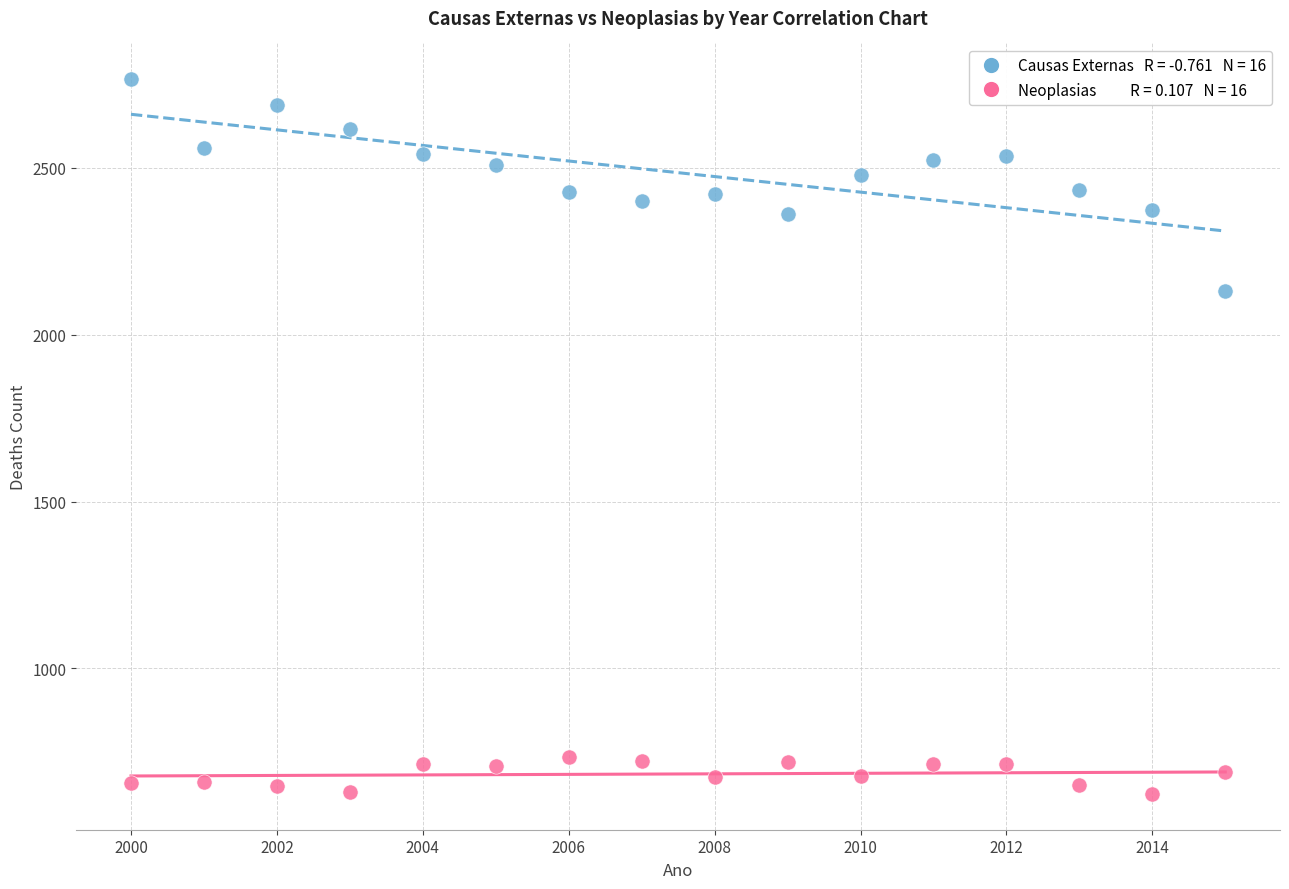

Across all data points, what is the range of X values (max minus min)?

15